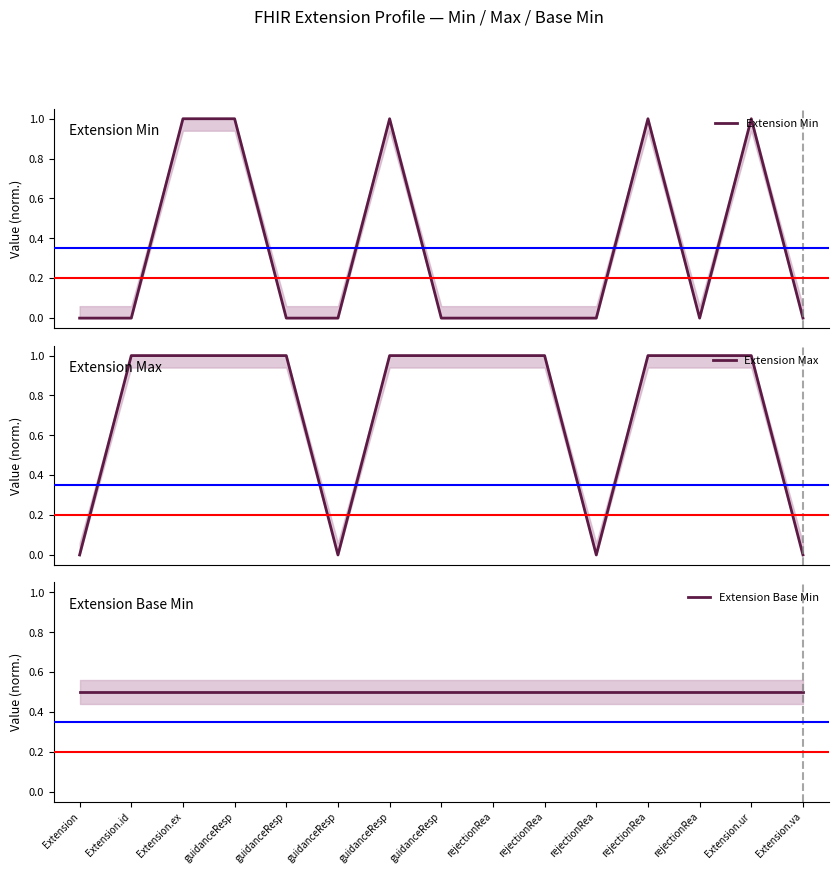

What are all the series names shown in the legend?

Extension Min, Extension Max, Extension Base Min